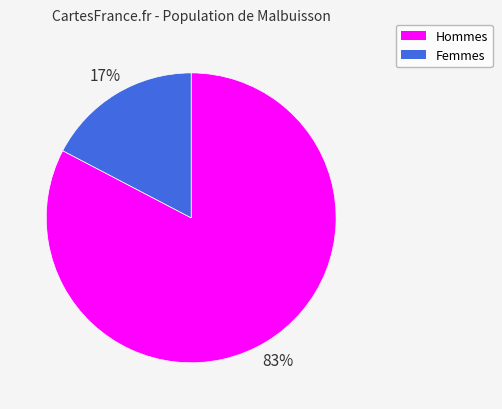

Is there any slice that represents more than half of the pie?

Yes